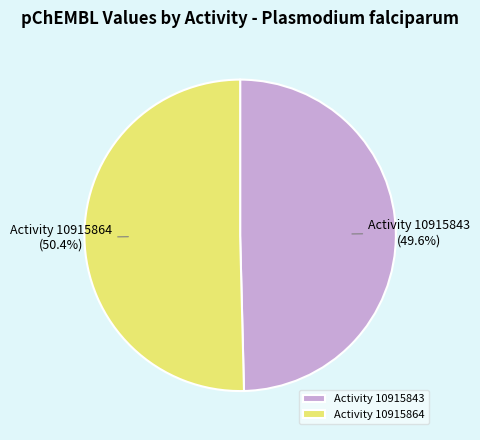

Rank the categories by value from highest to lowest.

Activity 10915864, Activity 10915843